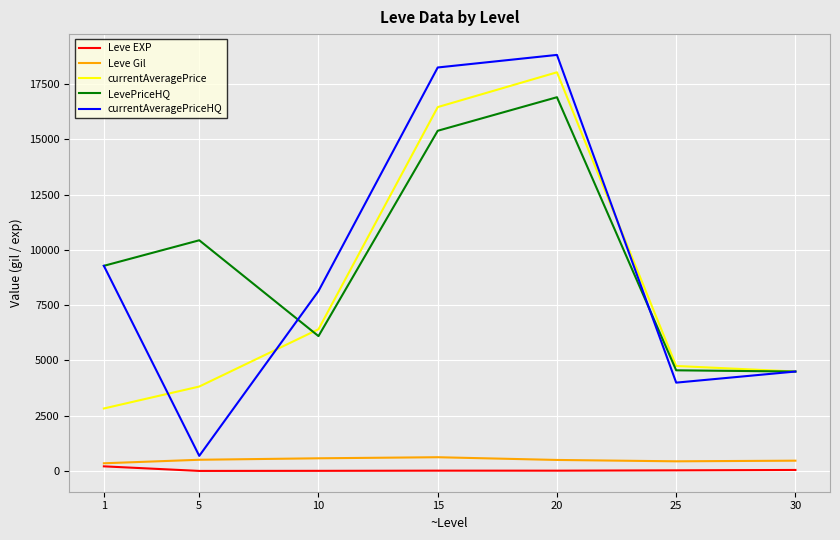

What is the difference between the Leve EXP values at 1 and 20?

195.7